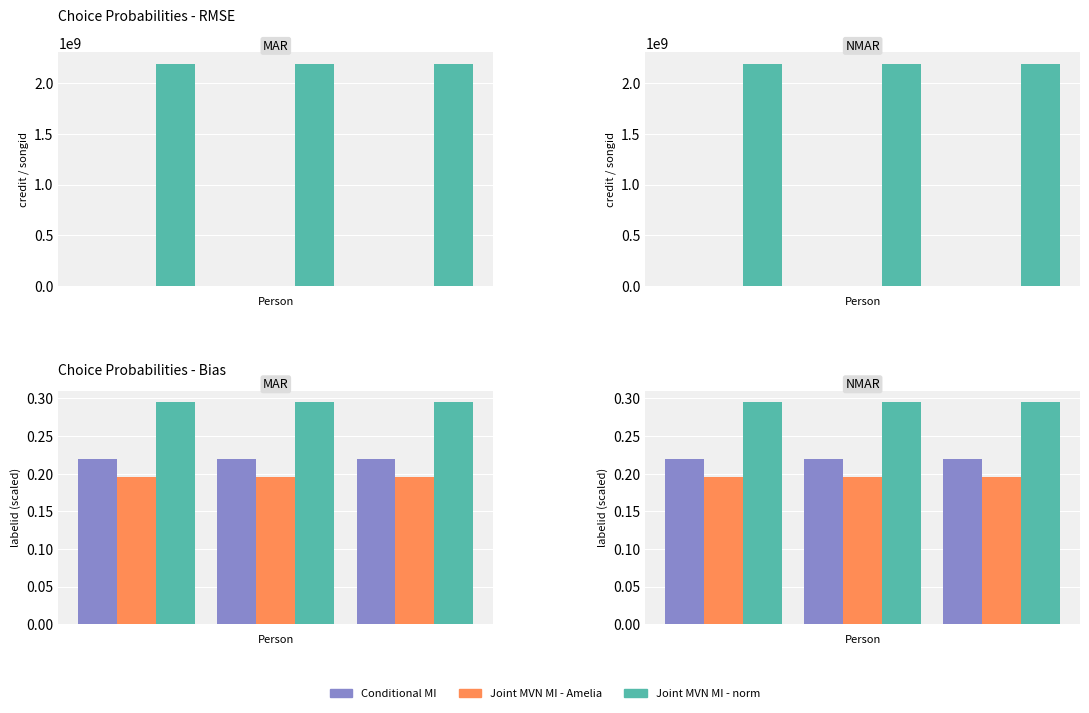

The credit series shows 1483937.7 at 2. True or false?

False